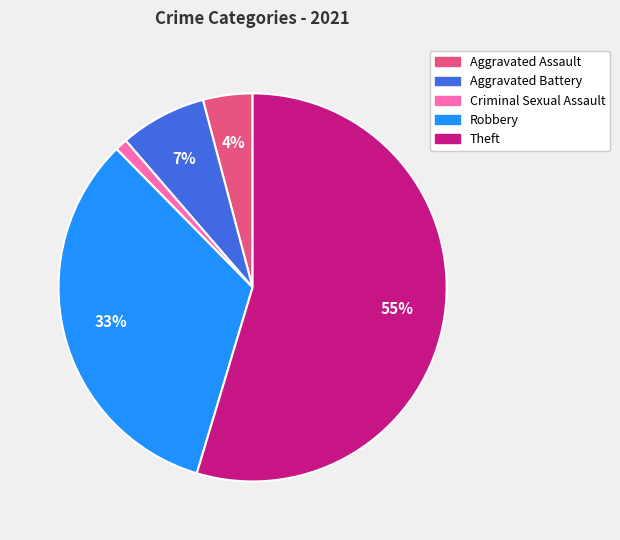

Which category has the biggest portion of the pie?

Theft